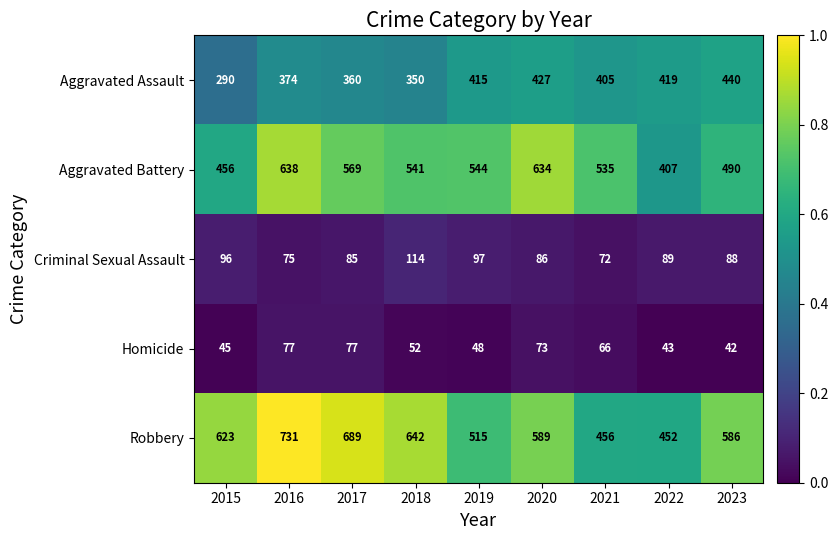

Between 2019 and 2023, which series saw the biggest shift?

Robbery